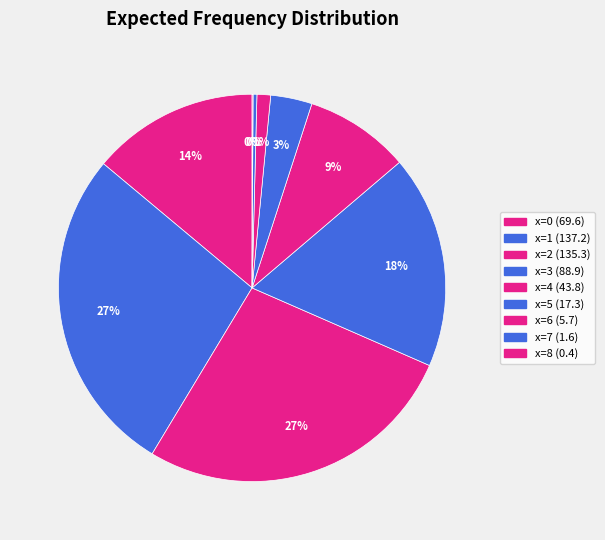

Does x=5 represent more than half of the total?

No